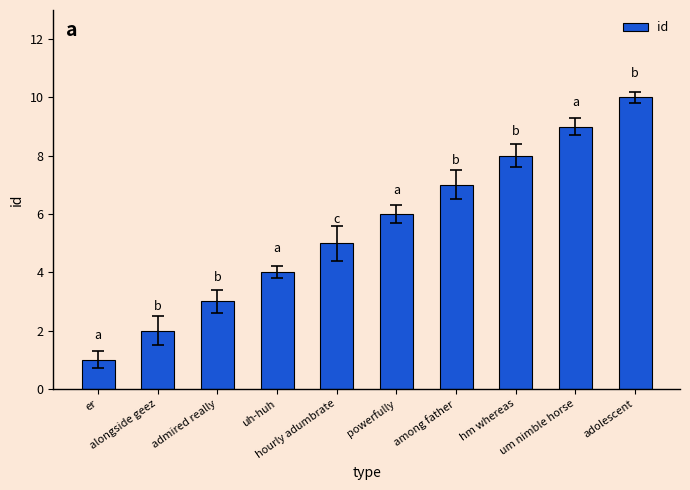

Rank the categories by value from highest to lowest.

adolescent, um nimble horse, hm whereas, among father, powerfully, hourly adumbrate, uh-huh, admired really, alongside geez, er